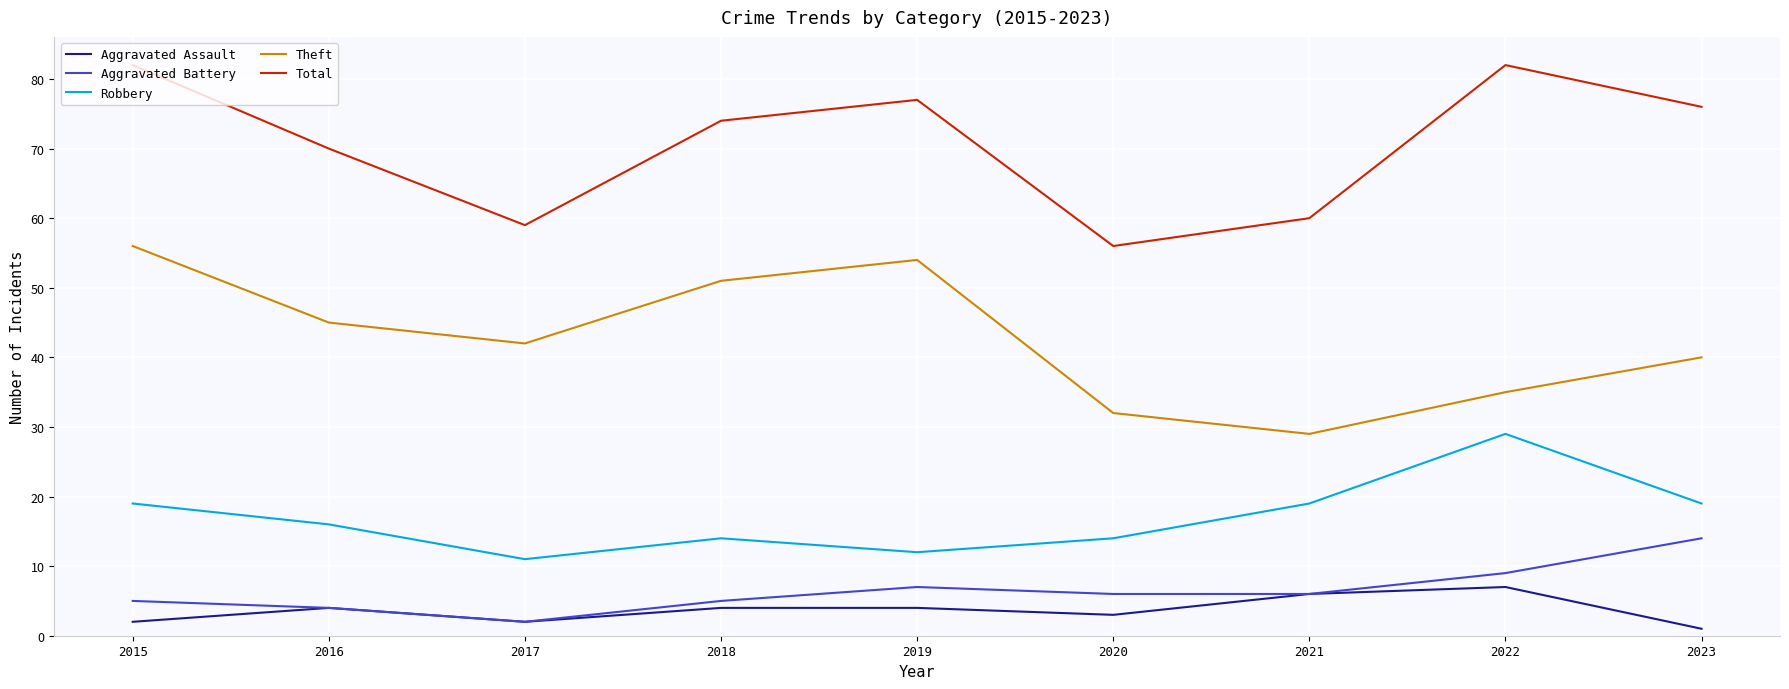

Which series changed the most between 2015 and 2017?

Total